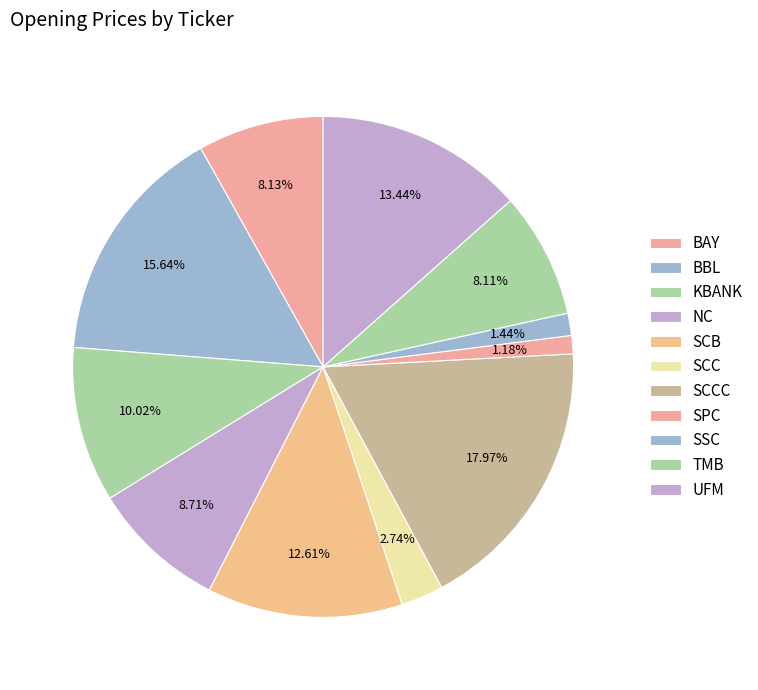

The SSC slice represents 1% of the pie. True or false?

True